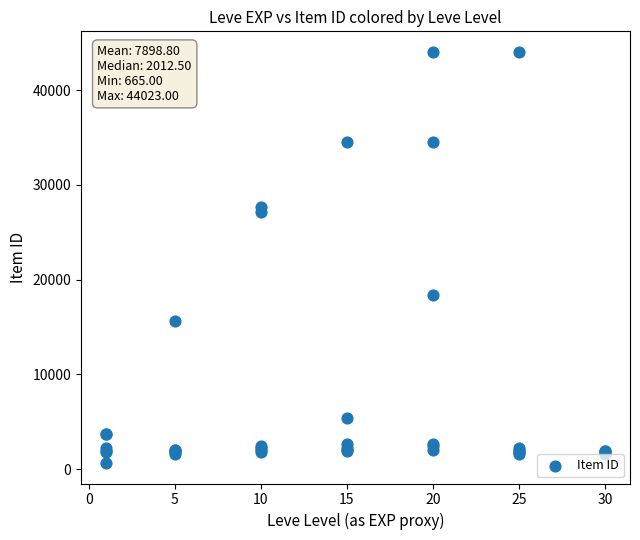

What Y value in the scatter plot is closest to 22344?

18348